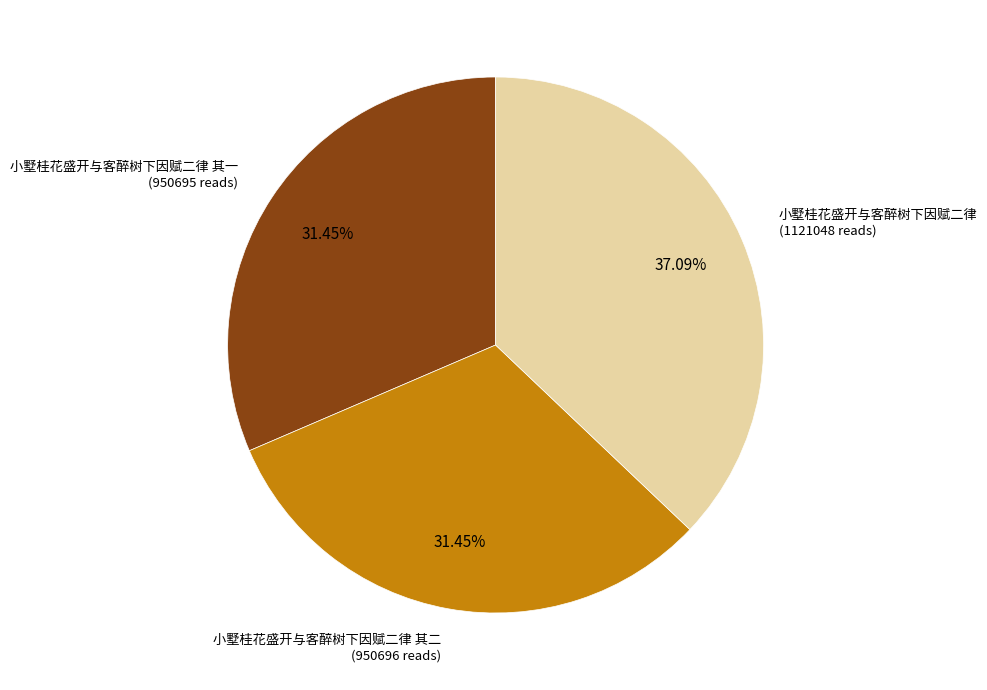

Count the number of slices in the pie.

3